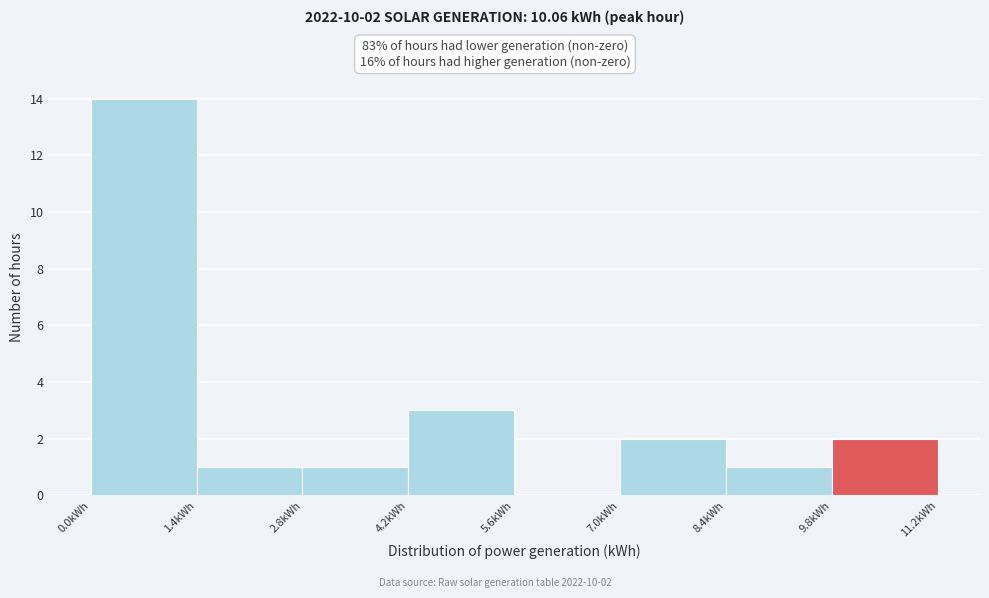

Over which range of the x-axis is the bar tallest?

0.0 to 1.4